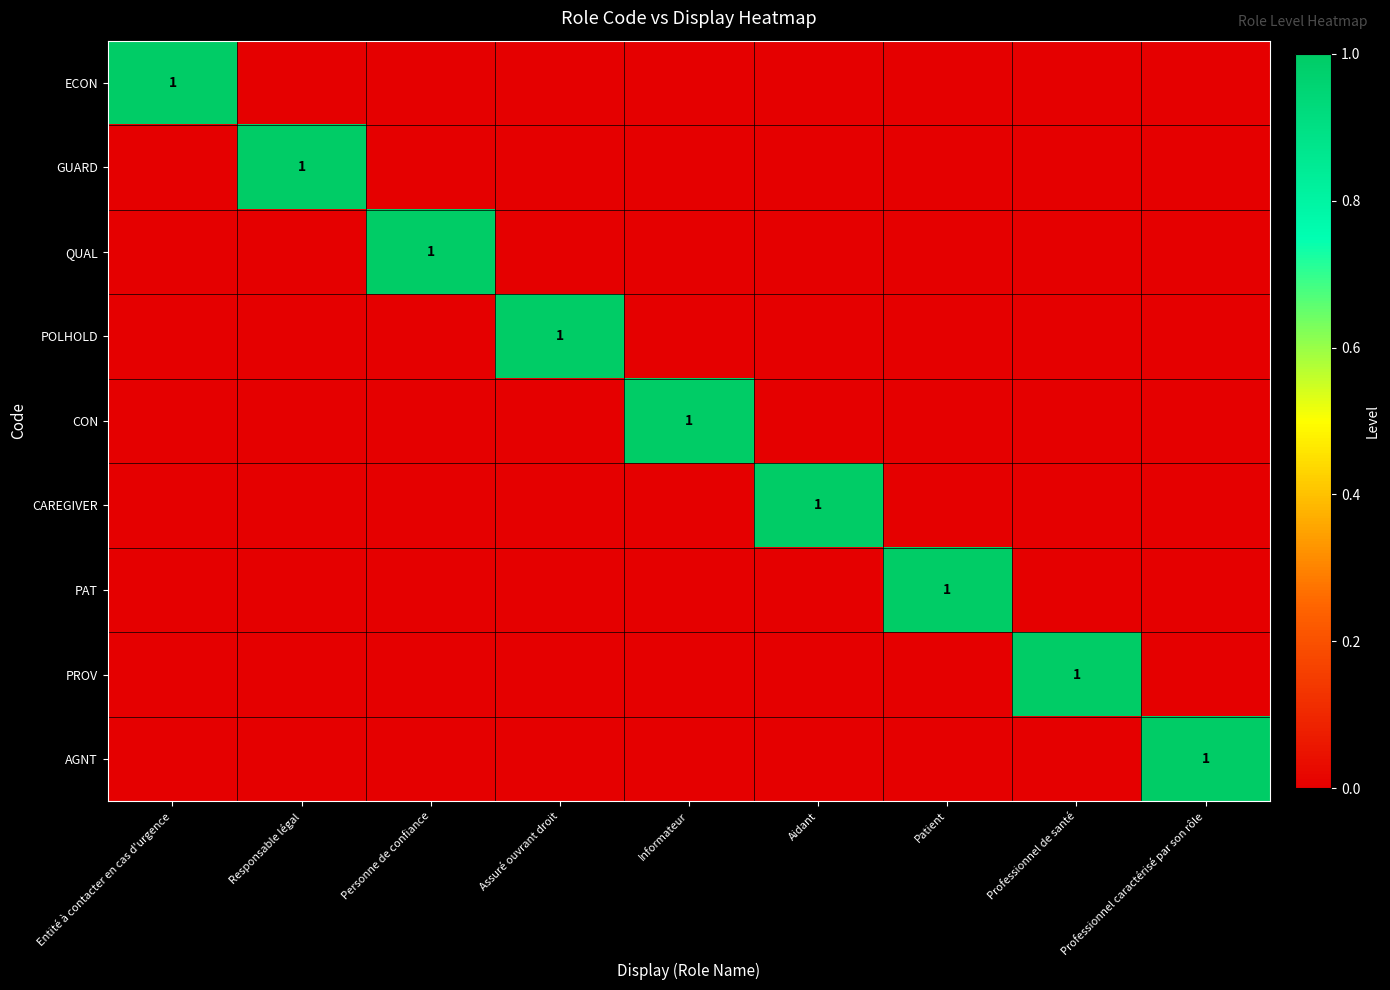

How many distinct data groups are displayed?

9